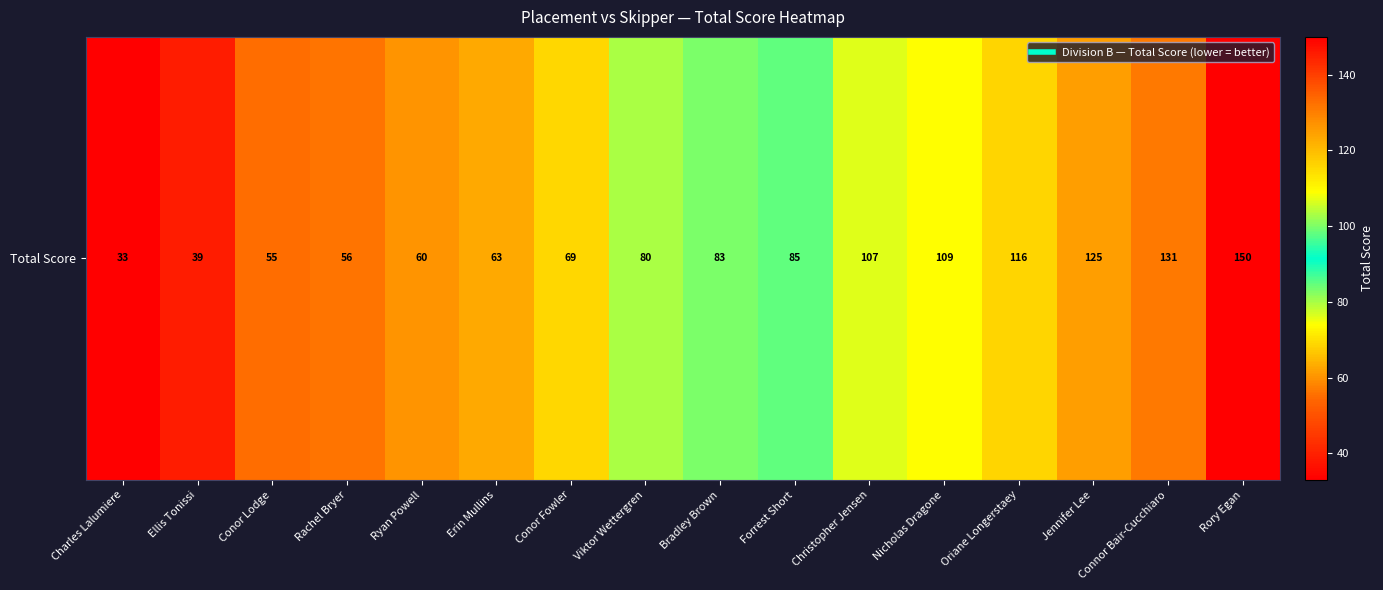

Rank the categories by value from highest to lowest.

Rory Egan, Connor Bair-Cucchiaro, Jennifer Lee, Oriane Longerstaey, Nicholas Dragone, Christopher Jensen, Forrest Short, Bradley Brown, Viktor Wettergren, Conor Fowler, Erin Mullins, Ryan Powell, Rachel Bryer, Conor Lodge, Ellis Tonissi, Charles Lalumiere